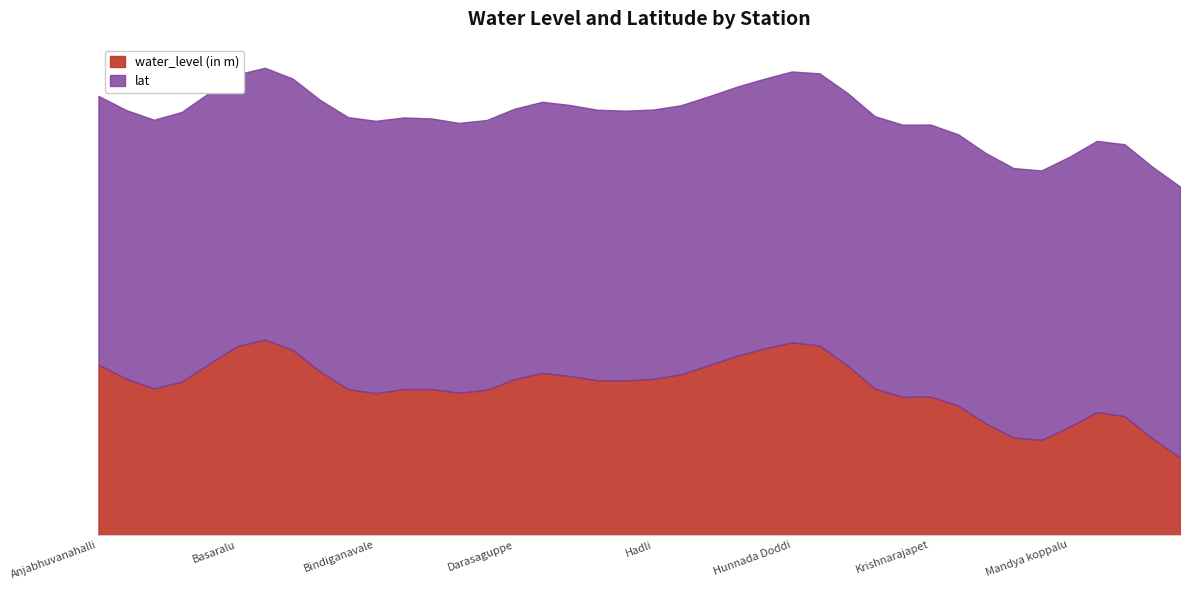

What is the average value of the water_level (in m) series?

6.9